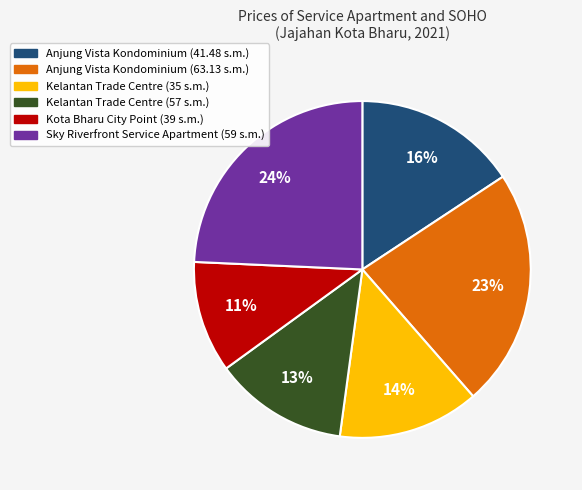

Between Anjung Vista Kondominium (41.48 s.m.) and Kota Bharu City Point (39 s.m.), which is larger?

Anjung Vista Kondominium (41.48 s.m.)